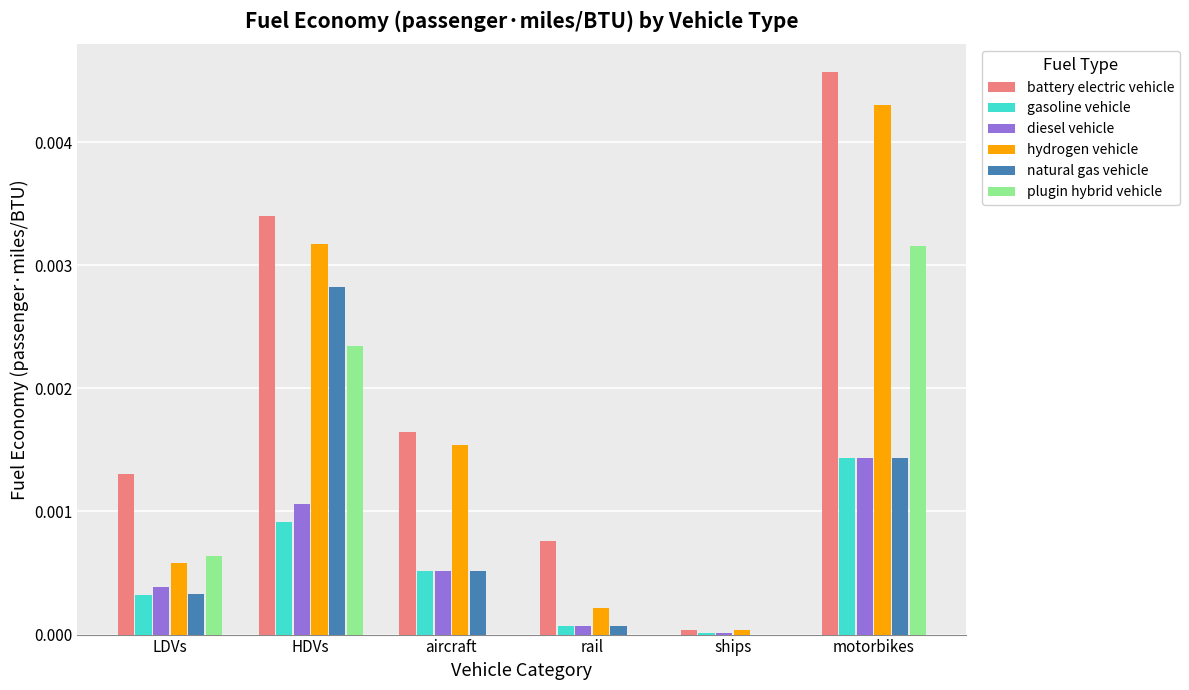

Between HDVs and ships, which series saw the biggest shift?

battery electric vehicle